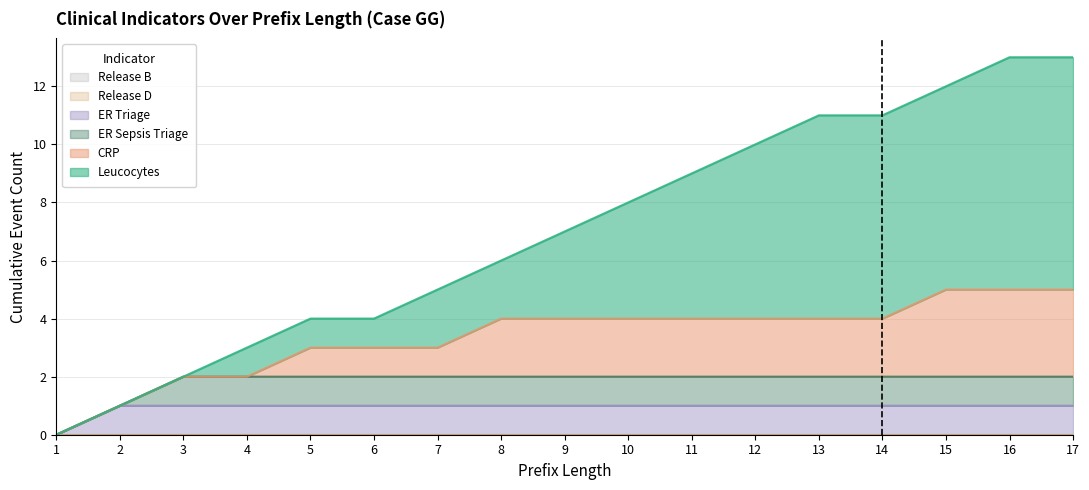

Does the chart display data point markers on the line(s)?

No